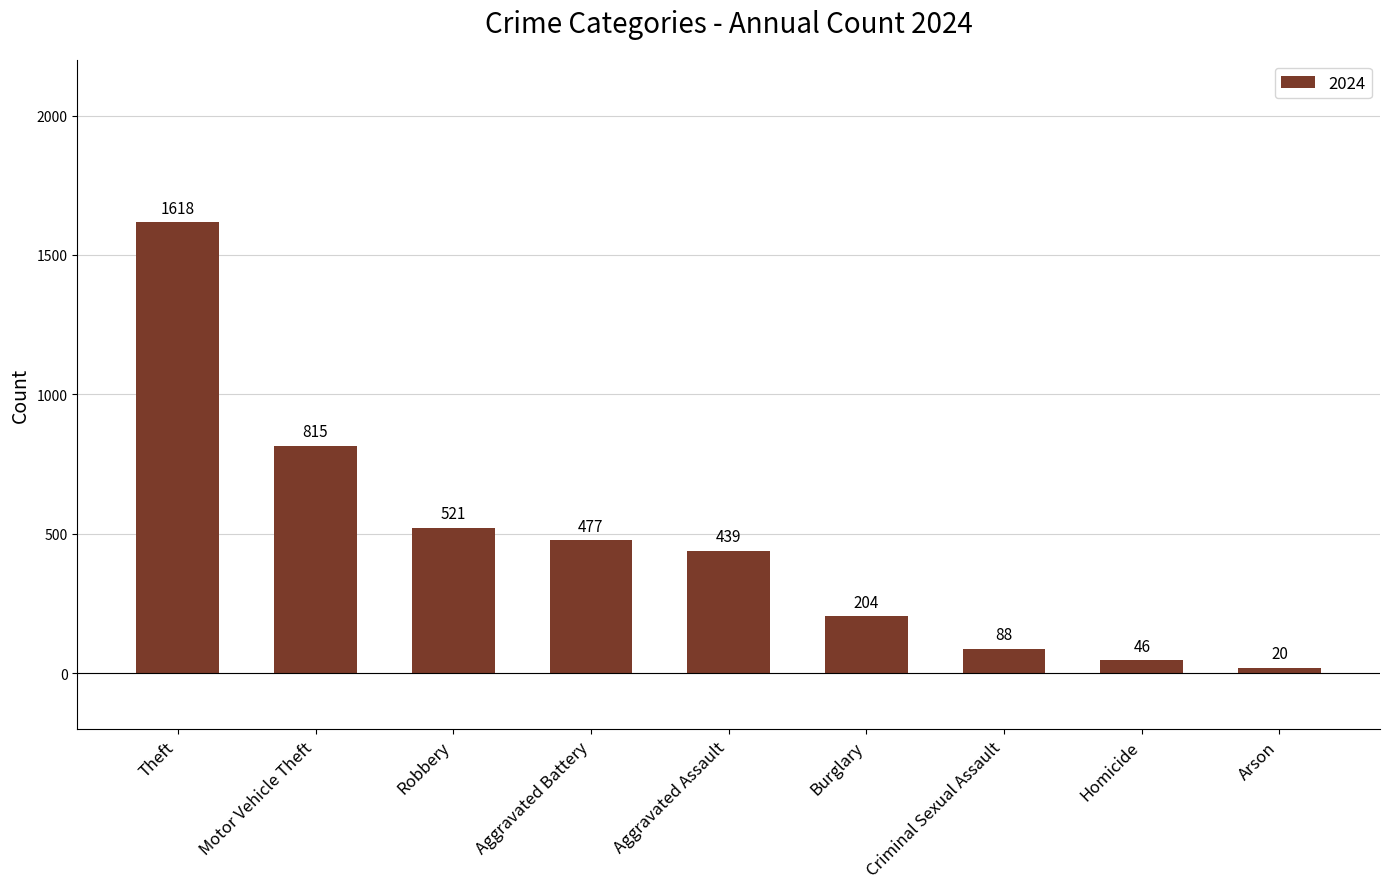

What is the sum of all values?

4228